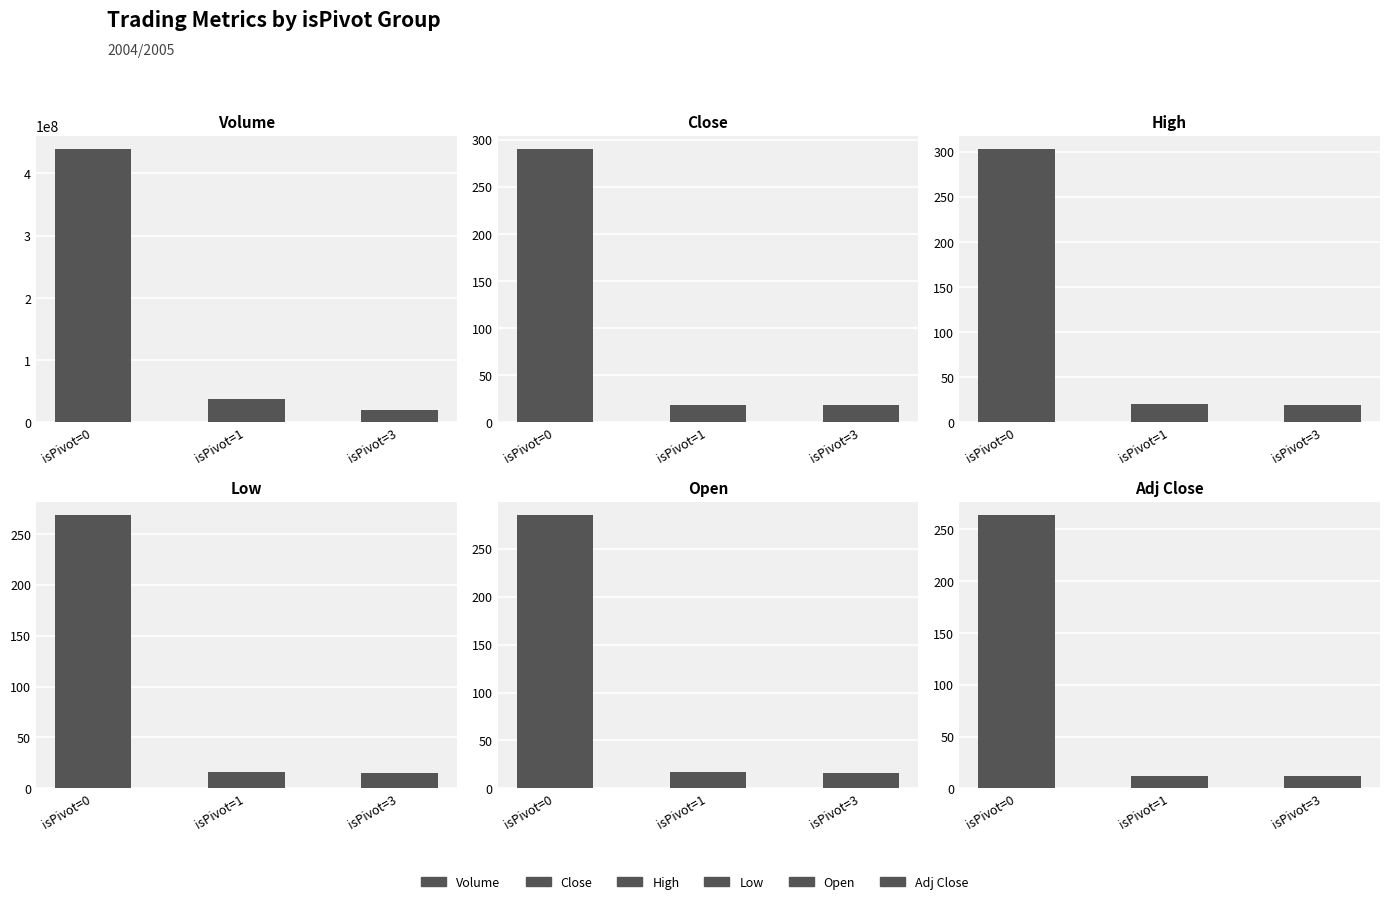

Reading left to right, what are all the values shown in this chart?

Volume: isPivot=0=438826820.0	isPivot=1=37882830.0	isPivot=3=20559080.0
Close: isPivot=0=289.8	isPivot=1=18.6	isPivot=3=18.7
High: isPivot=0=302.6	isPivot=1=20.3	isPivot=3=19.0
Low: isPivot=0=268.2	isPivot=1=16.6	isPivot=3=15.3
Open: isPivot=0=284.9	isPivot=1=17.0	isPivot=3=15.8
Adj Close: isPivot=0=263.4	isPivot=1=12.3	isPivot=3=12.4